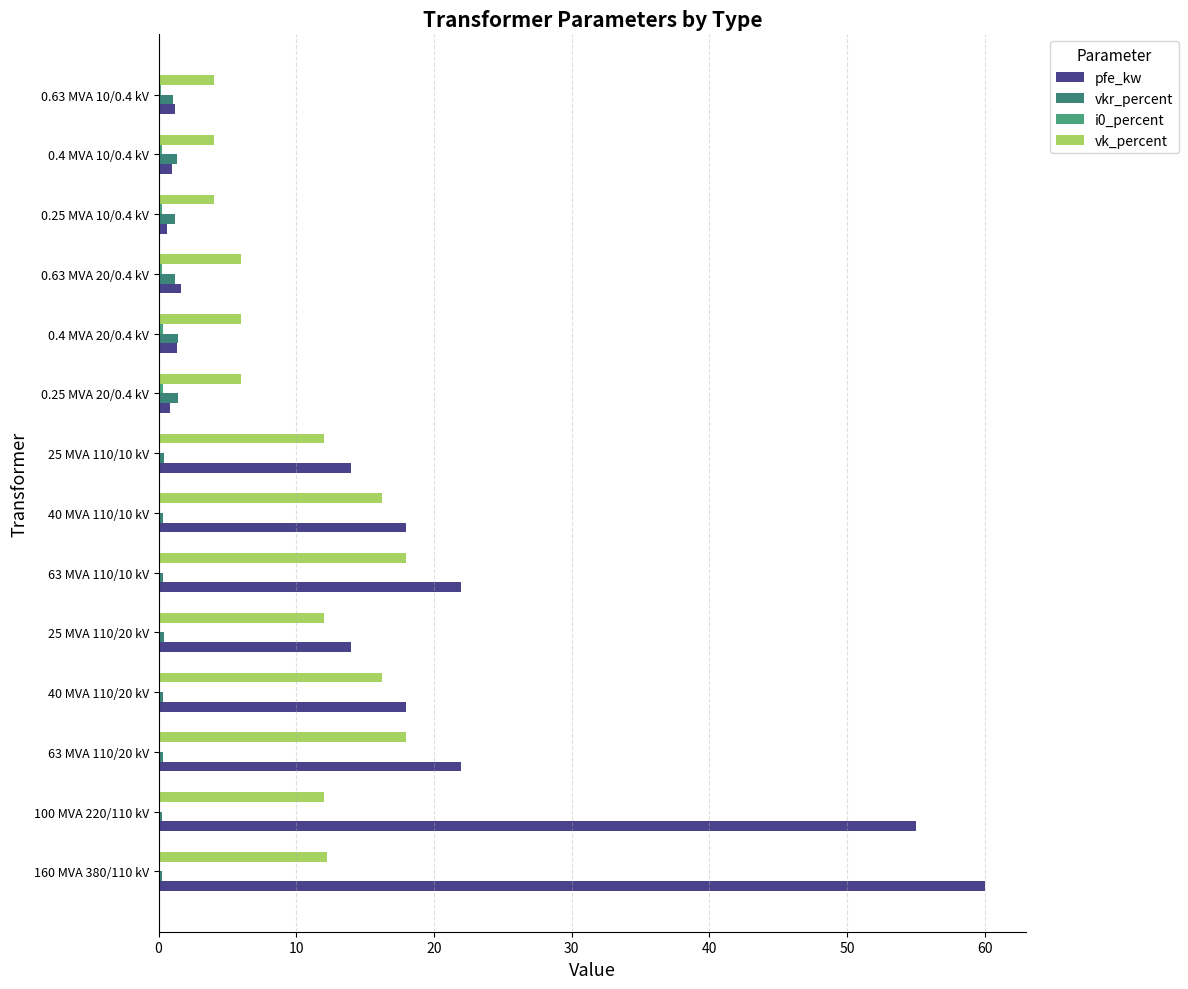

What is the sum of all vk_percent values?

146.6